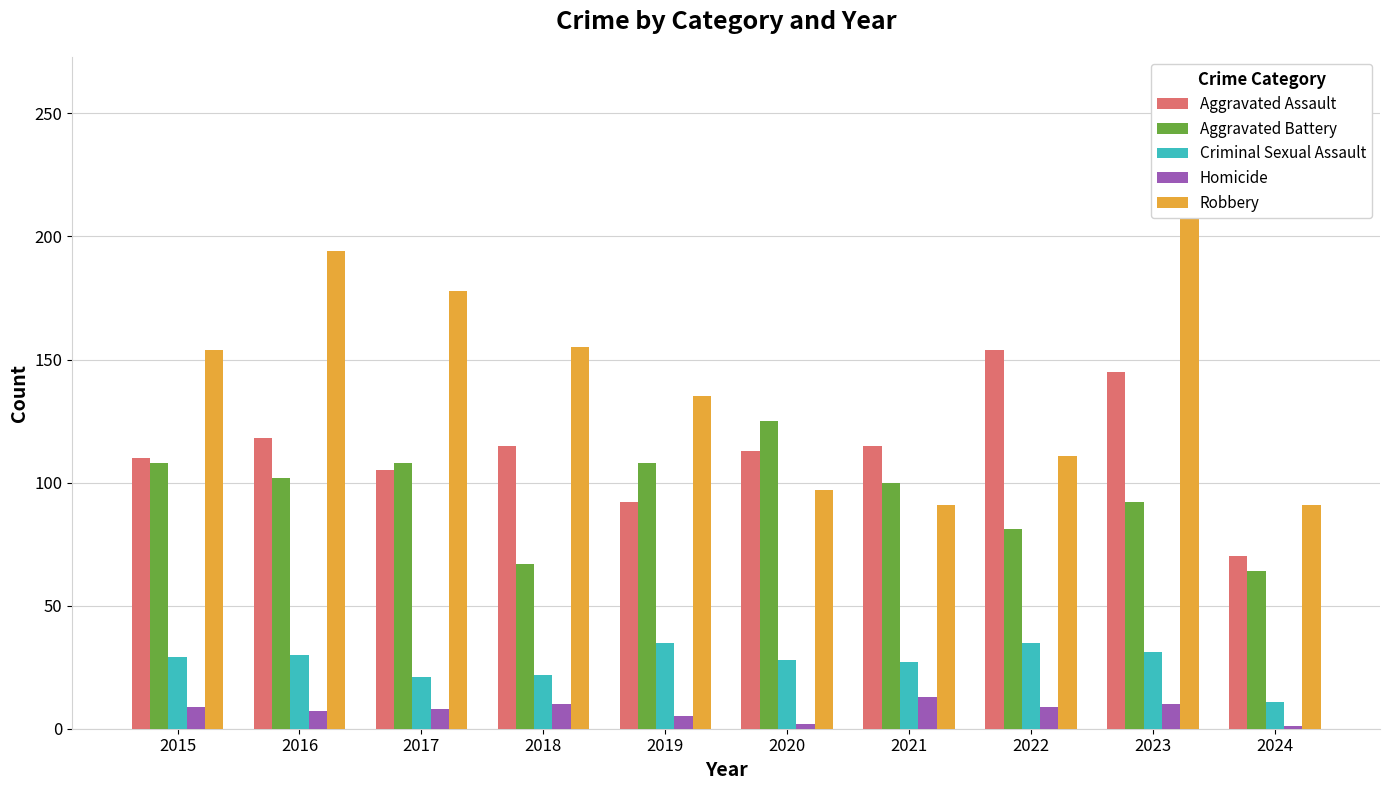

At which category does the chart reach its peak across all series?

2023